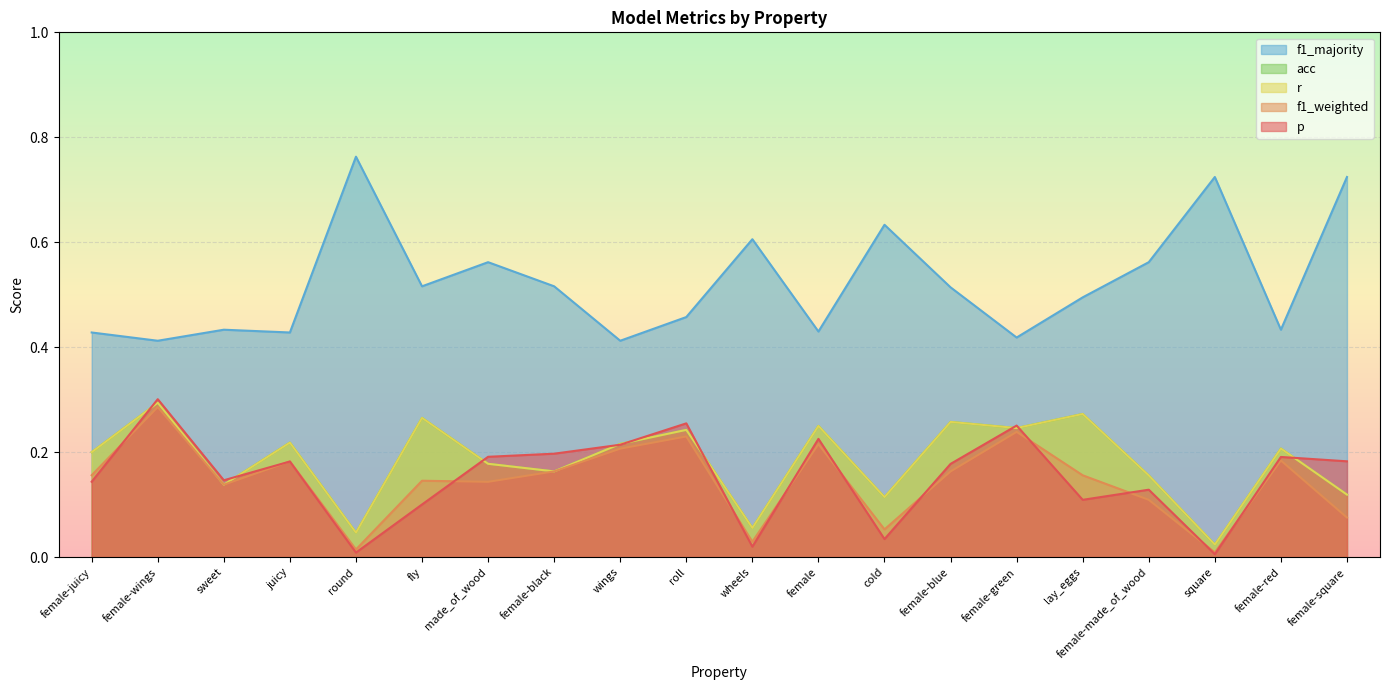

How many interior local peaks does the p series have?

7